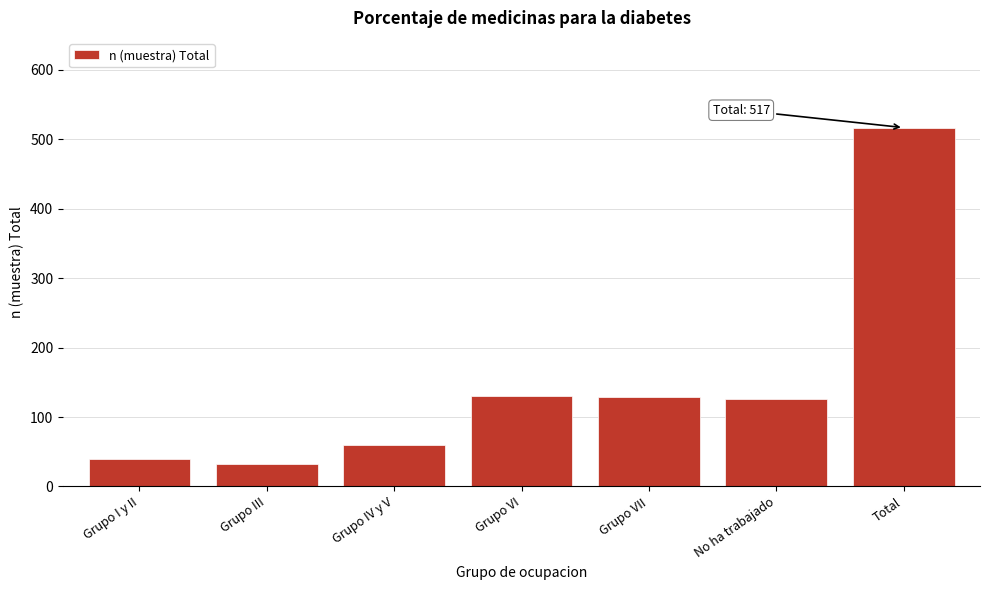

What value does the data have at Grupo III?

32